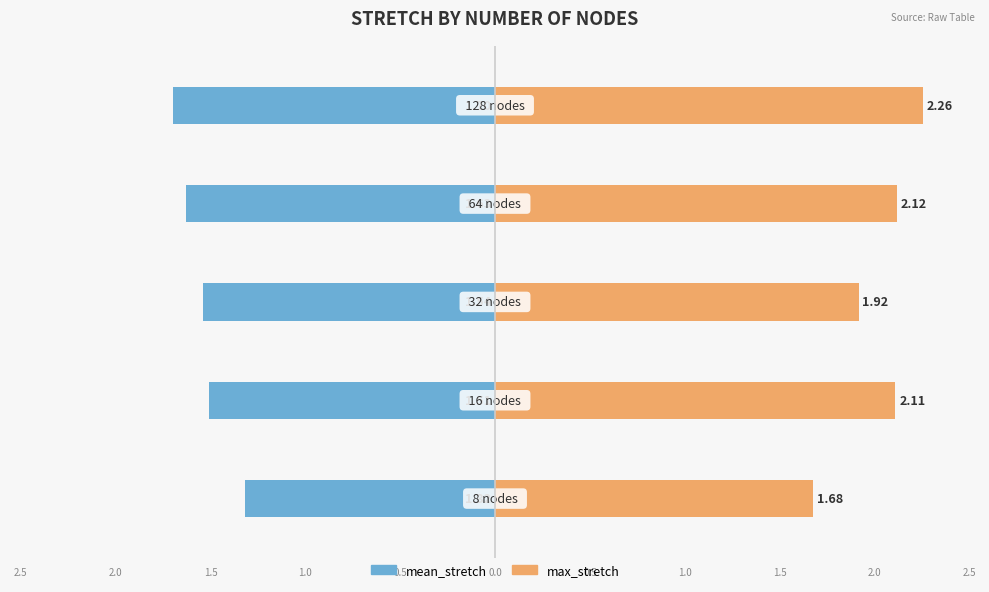

True or false: max_stretch has a value of 1.2 at 0.5.

False